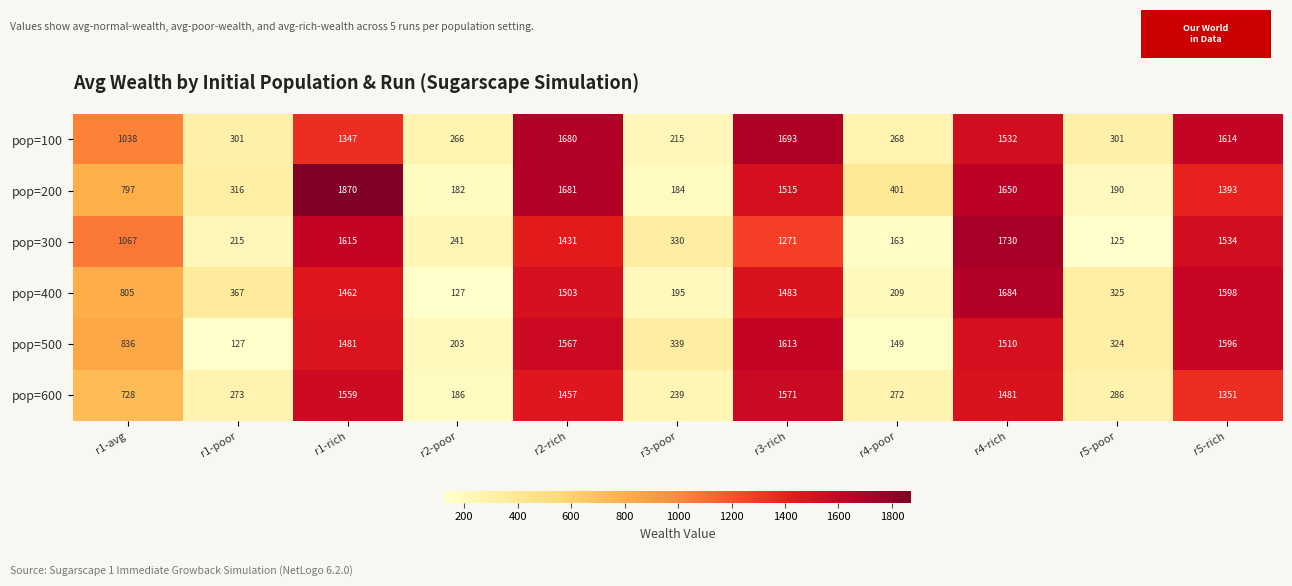

What is the approximate value of pop=100 at r2-rich, to the nearest 50?

1700